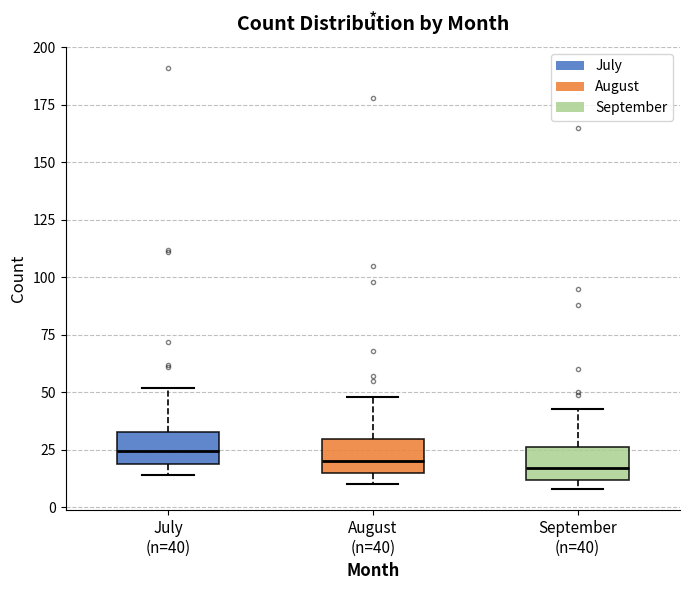

Where does the median line of the box for August (n=40) sit on the y-axis? The values are not printed on the chart, so give them approximately, as read against the axis.

20